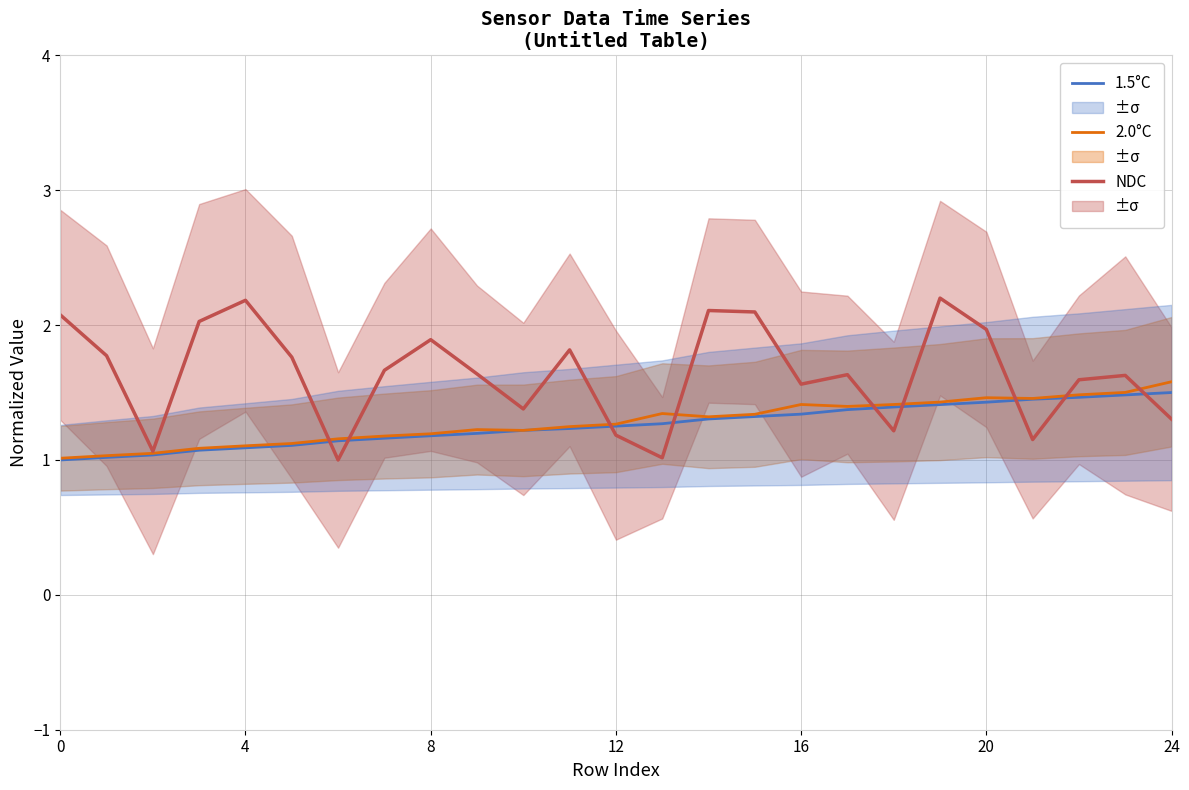

What is the label of the 15th point from the left?

14